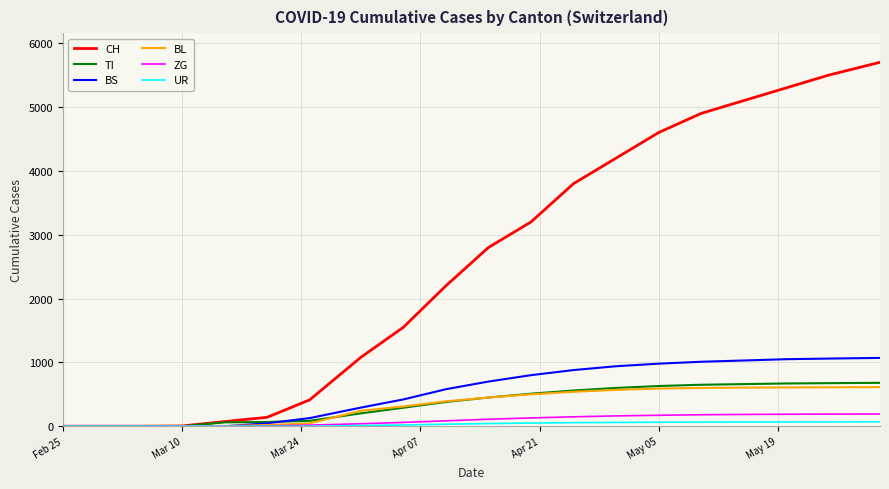

Which series has the widest spread of values?

CH